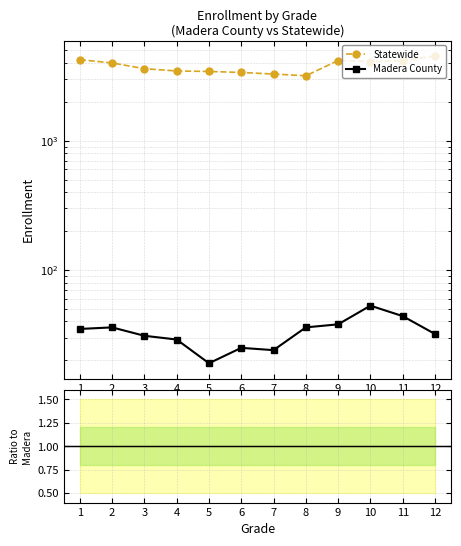

What is the maximum value for Statewide?

4523.0